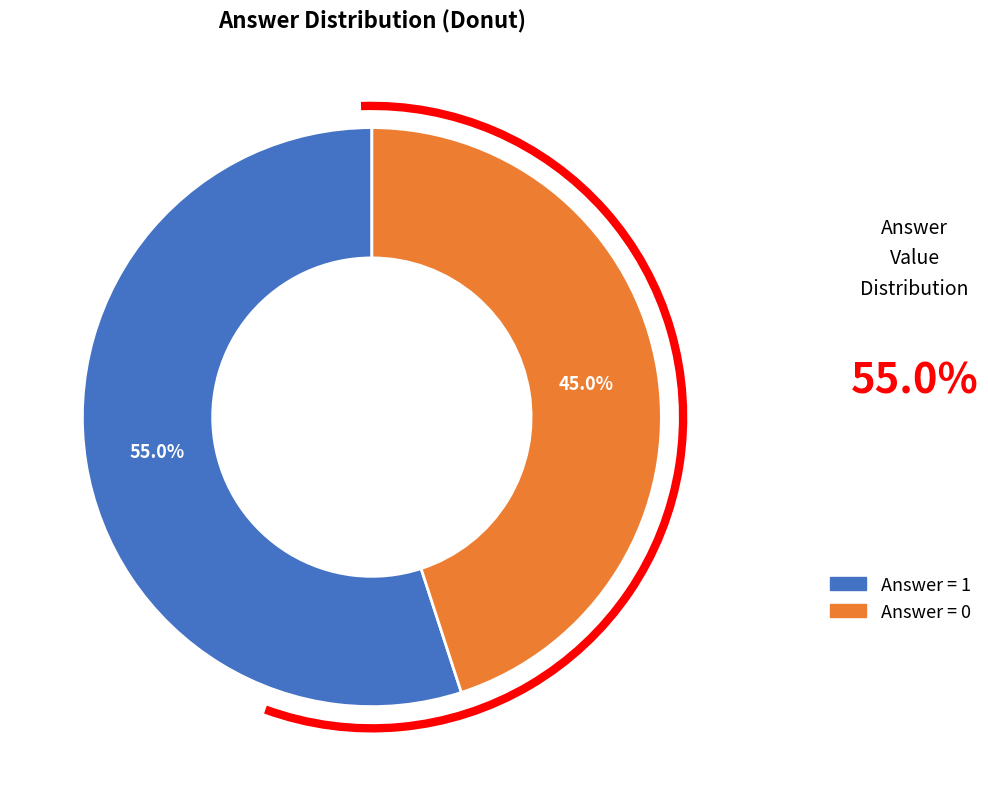

Is there a majority slice in this chart?

Yes